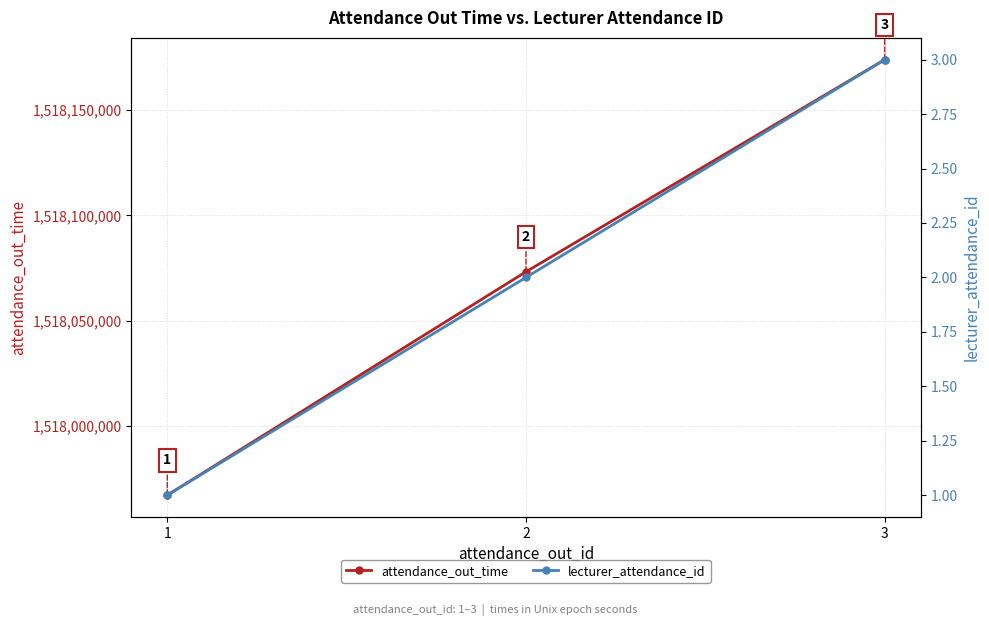

The value of attendance_out_time at 3 is 1518174000. True or false?

True